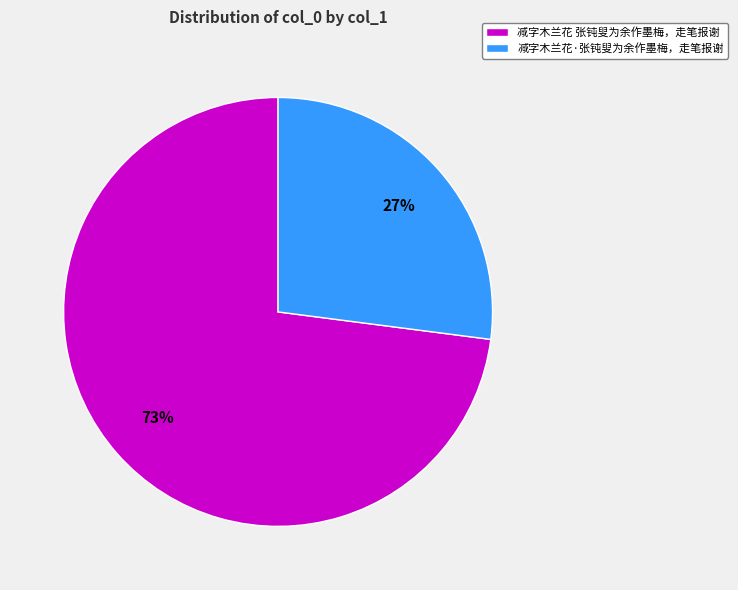

Which slice is the smallest?

减字木兰花·张钝叟为余作墨梅，走笔报谢